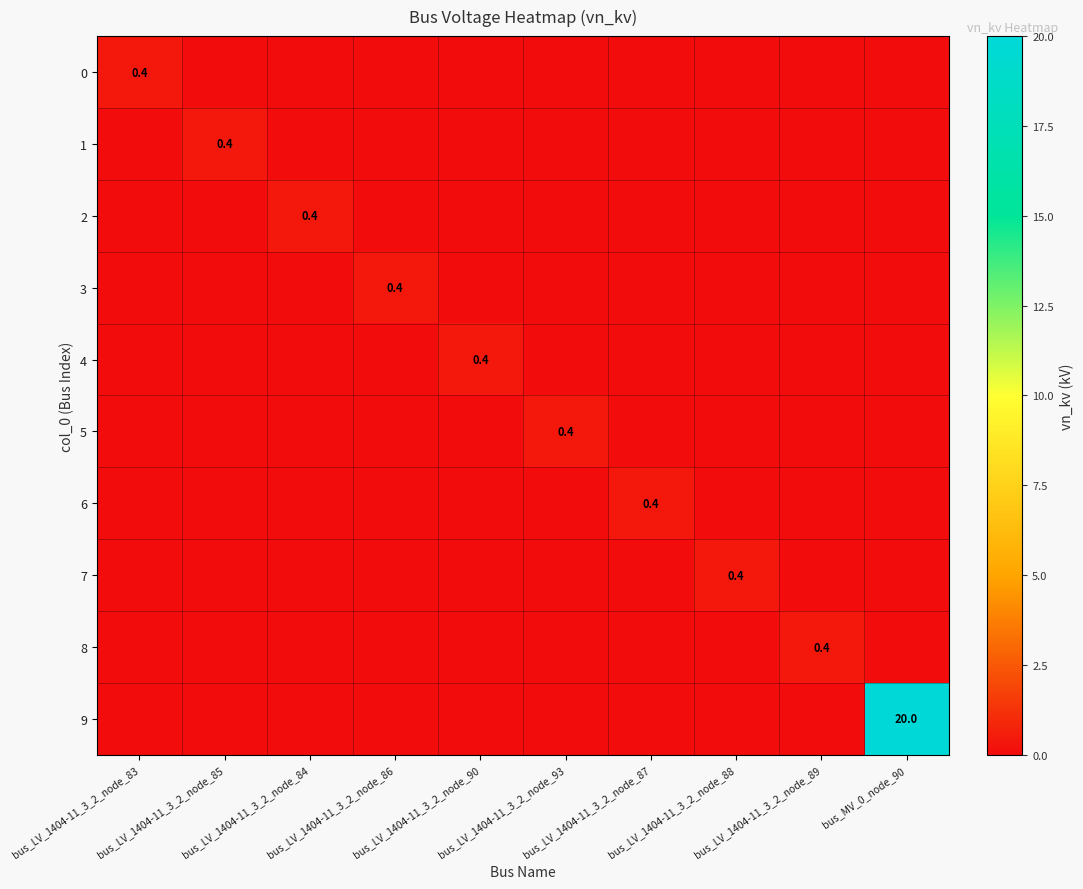

At how many categories does at least one series exceed 5?

1